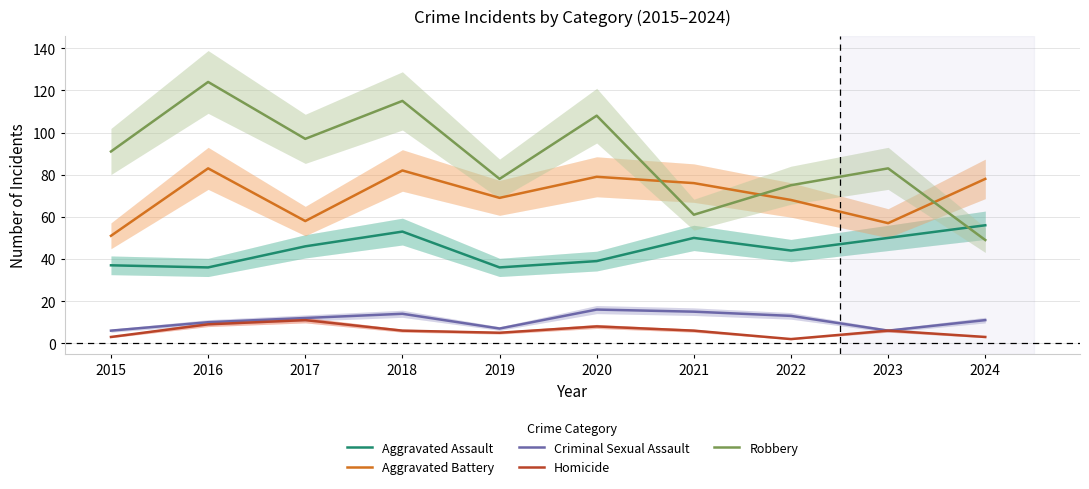

True or false: Aggravated Assault and Aggravated Battery cross at least once.

False